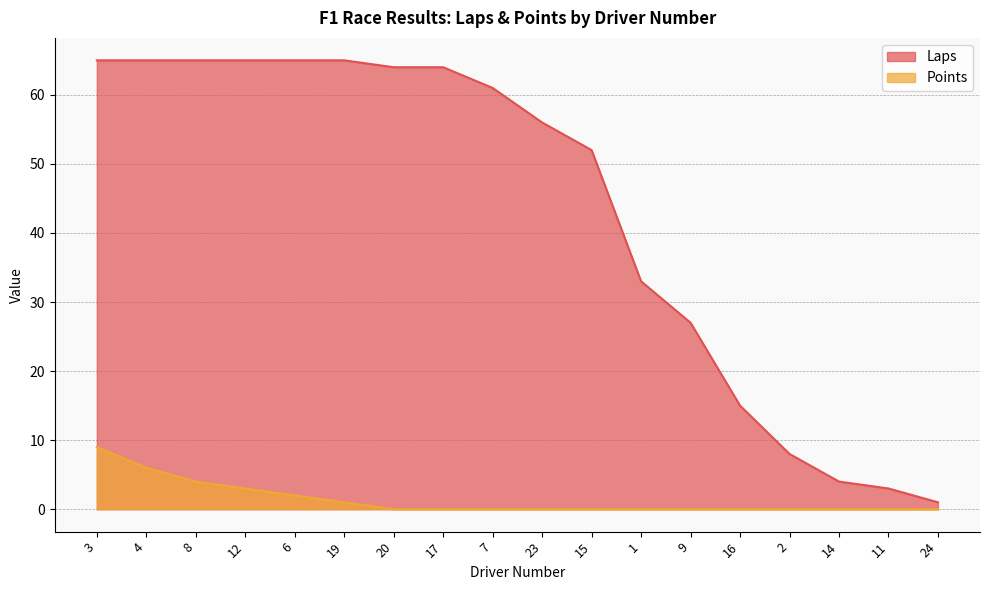

Where is Points nearest to the value 4?

8